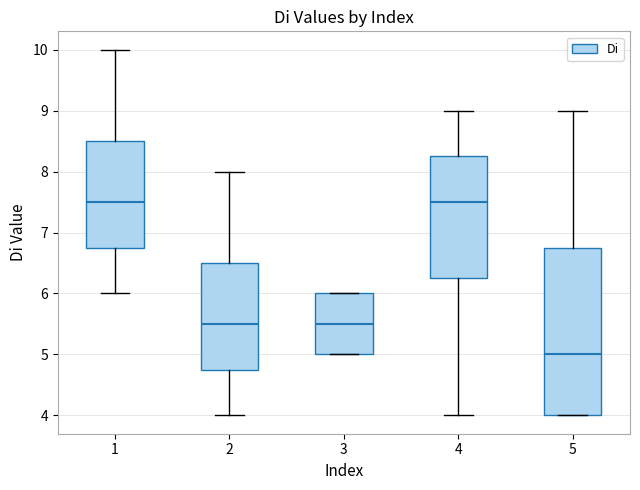

Reading left to right, transcribe this box plot: for each box, give where its median line is, the range the box spans, and where its two whiskers end, as read against the y-axis. The values are not printed on the chart, so give them approximately, as read against the axis.

1: median 7.5, box 6.8 to 8.5, whiskers 6.0 to 10.0
2: median 5.5, box 4.8 to 6.5, whiskers 4.0 to 8.0
3: median 5.5, box 5.0 to 6.0, whiskers 5.0 to 6.0
4: median 7.5, box 6.3 to 8.3, whiskers 4.0 to 9.0
5: median 5.0, box 4.0 to 6.8, whiskers 4.0 to 9.0